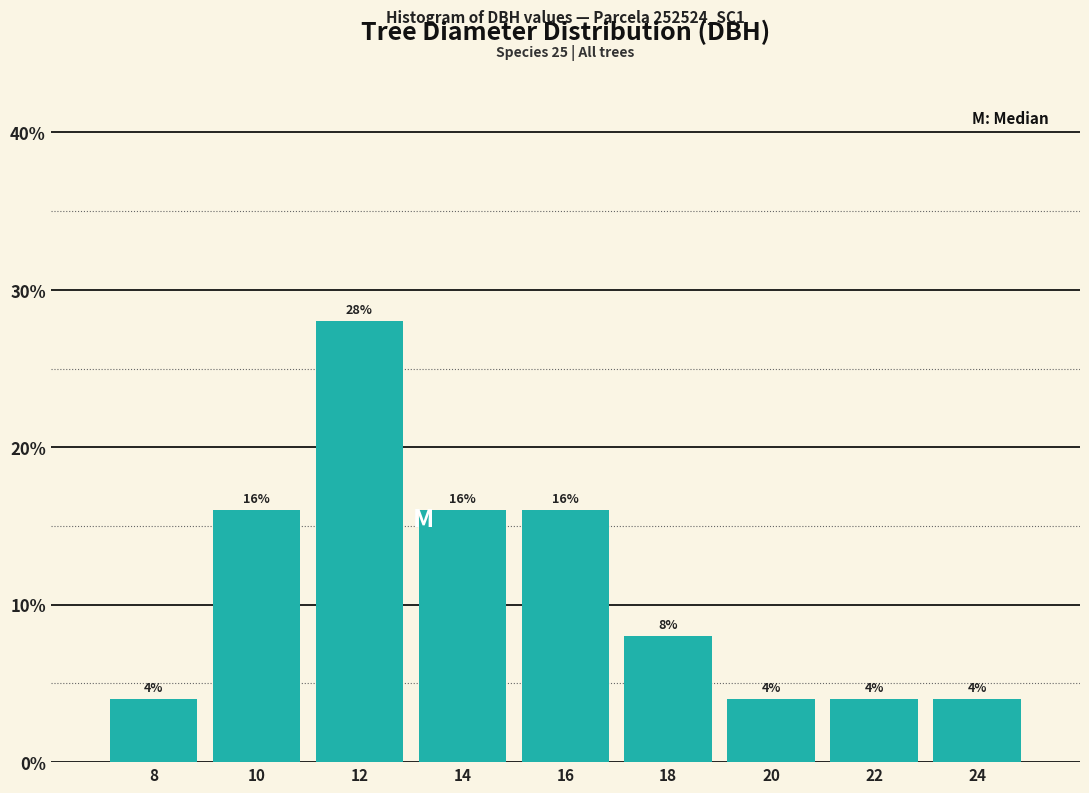

Reading right to left, transcribe all the data shown in this chart.

4.0	4.0	4.0	8.0	16.0	16.0	28.0	16.0	4.0